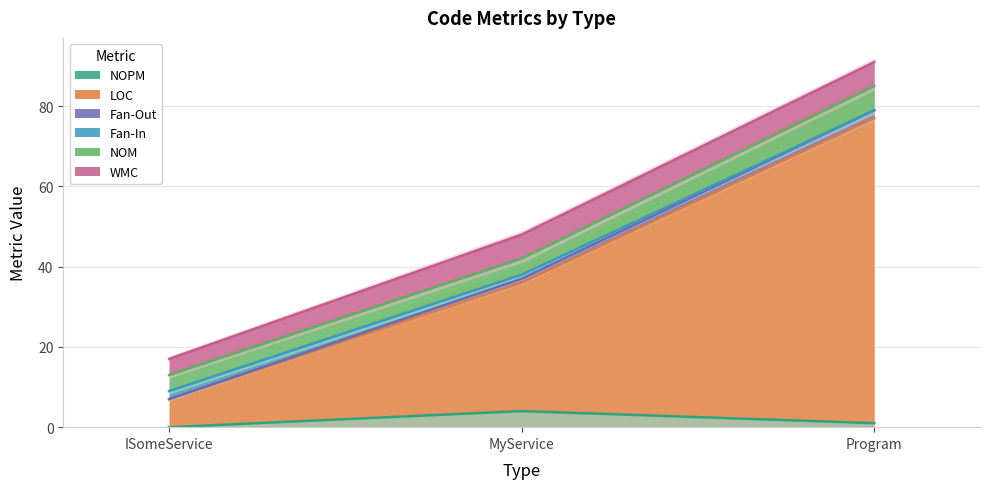

How many data points does each series have?

3